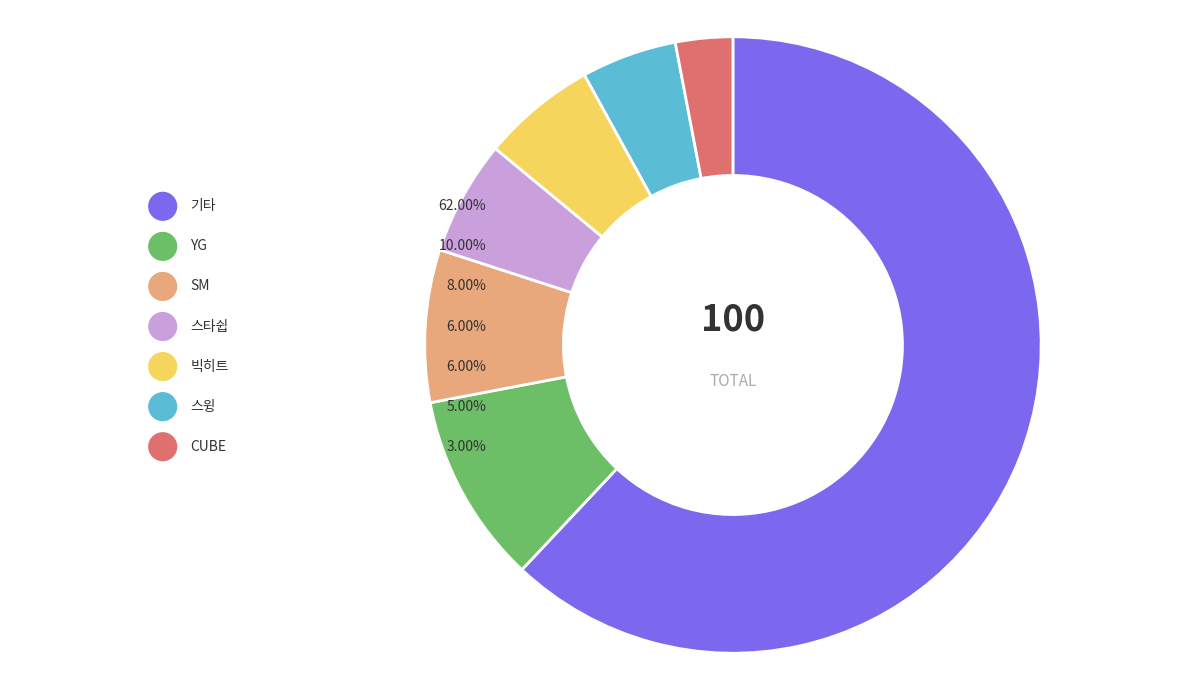

What is the change in value from 기타 to 스윙?

-57